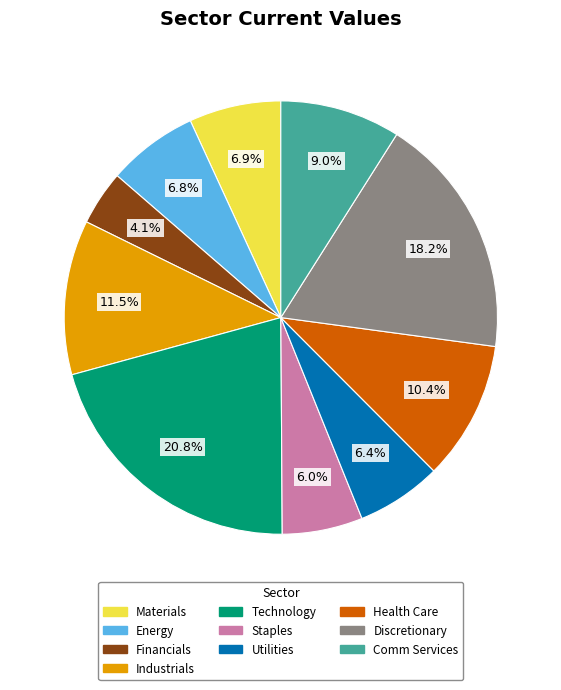

Count the number of slices in the pie.

10